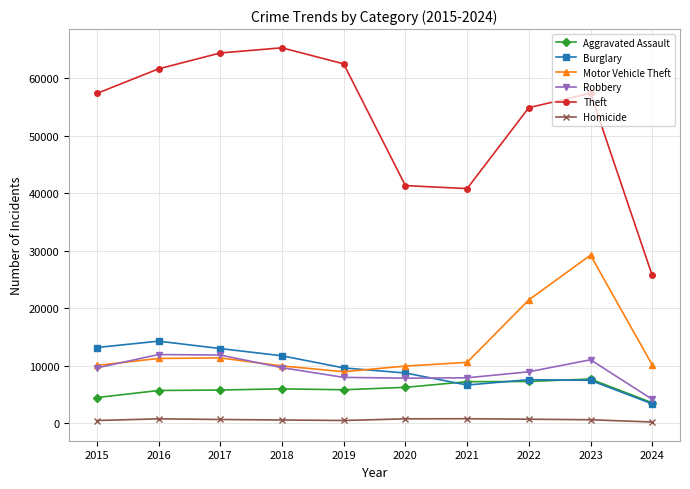

True or false: Burglary and Homicide cross at least once.

False